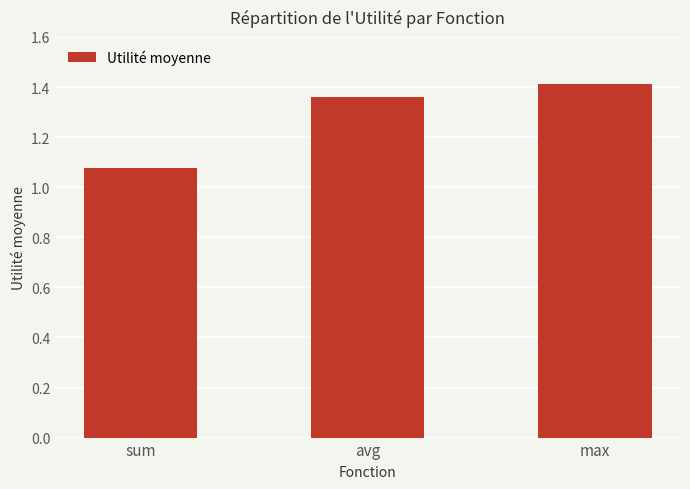

What is the change in value from avg to max?

+0.1